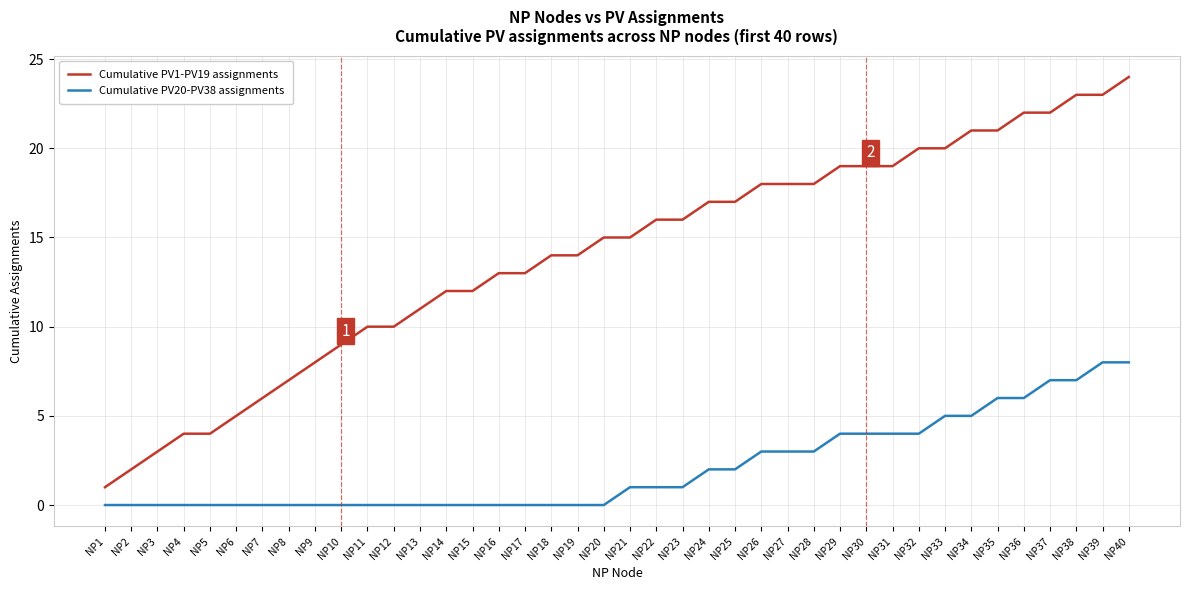

What are all the series names shown in the legend?

Cumulative PV1-PV19 assignments, Cumulative PV20-PV38 assignments